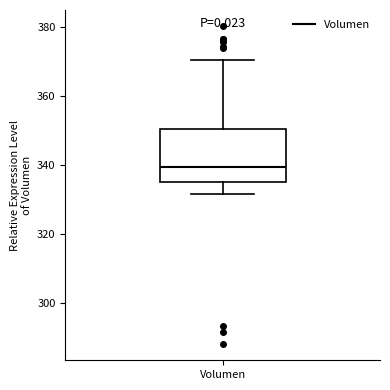

Transcribe this box plot: give where the median line is, the range the box spans, and where the two whiskers end, as read against the y-axis. The values are not printed on the chart, so give them approximately, as read against the axis.

median 340, box 336 to 350, whiskers 332 to 370